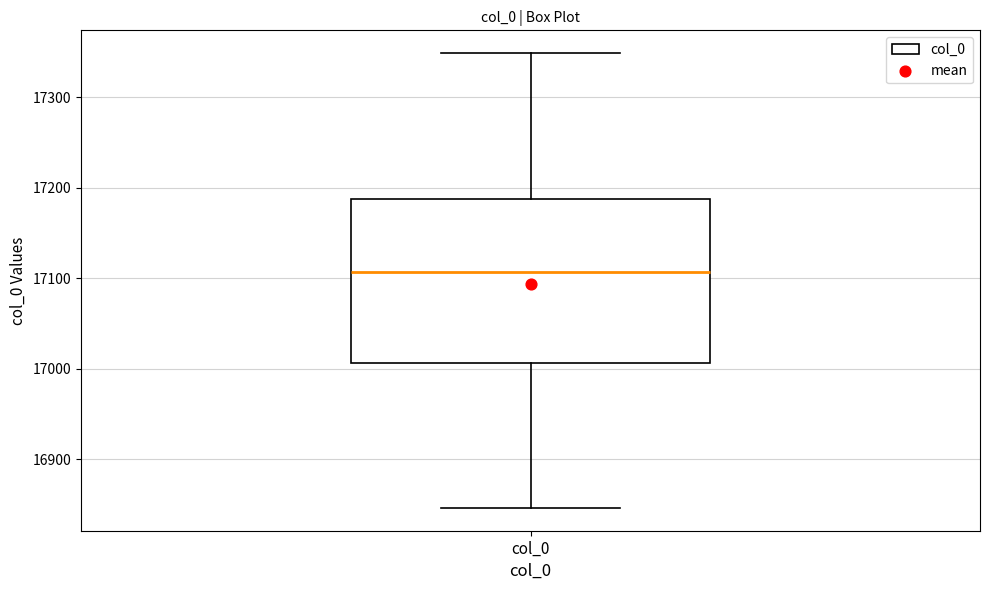

Read this box plot against the y-axis: the position of the median line, the range covered by the box, and the ends of both whiskers. The values are not printed on the chart, so give them approximately, as read against the axis.

median 17110, box 17010 to 17190, whiskers 16850 to 17350